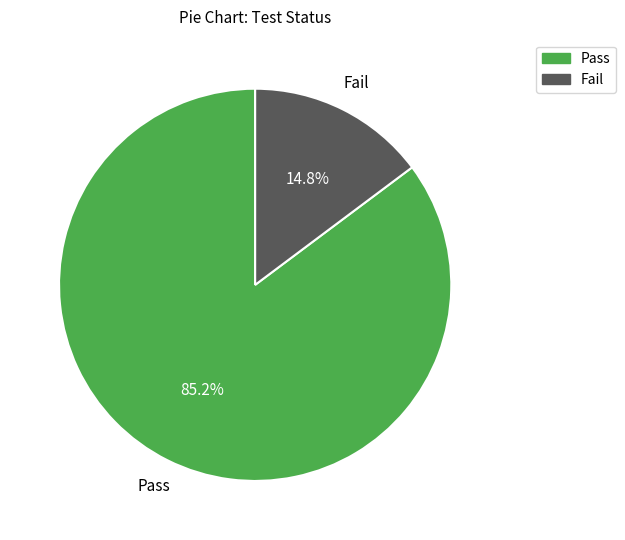

Which slice is the smallest?

Fail